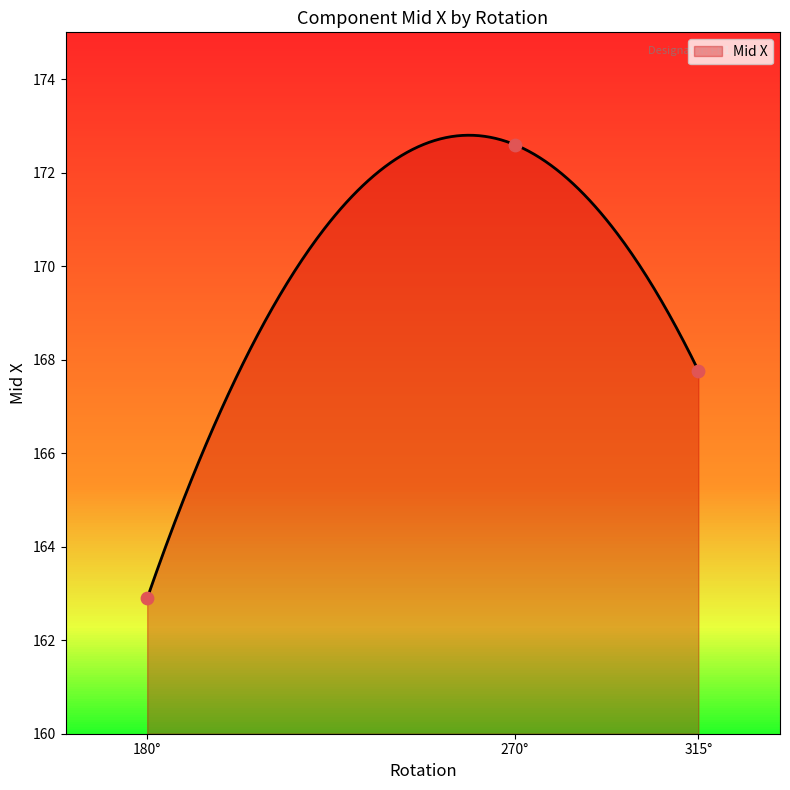

Between 315.0 and 270.0, which is larger?

270.0